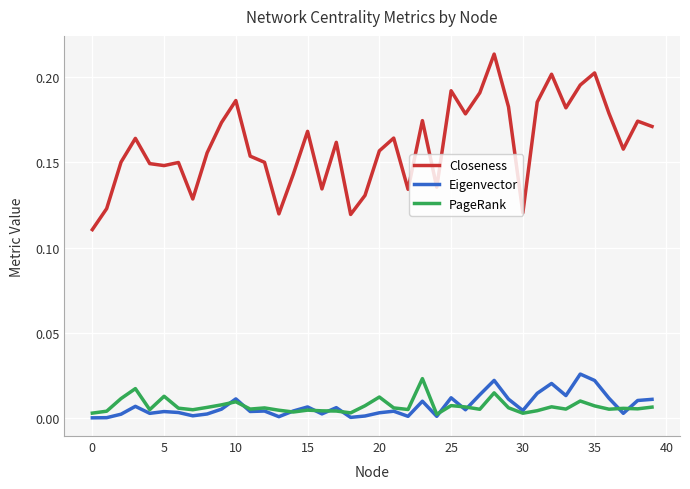

Which series has the largest total across all categories?

Closeness